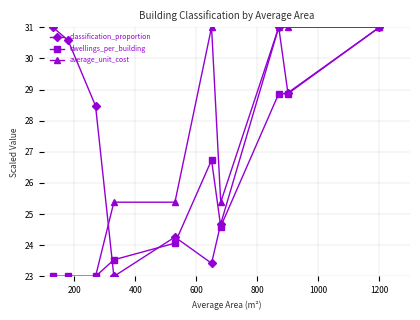

True or false: classification_proportion has more than 0 interior local peaks.

True